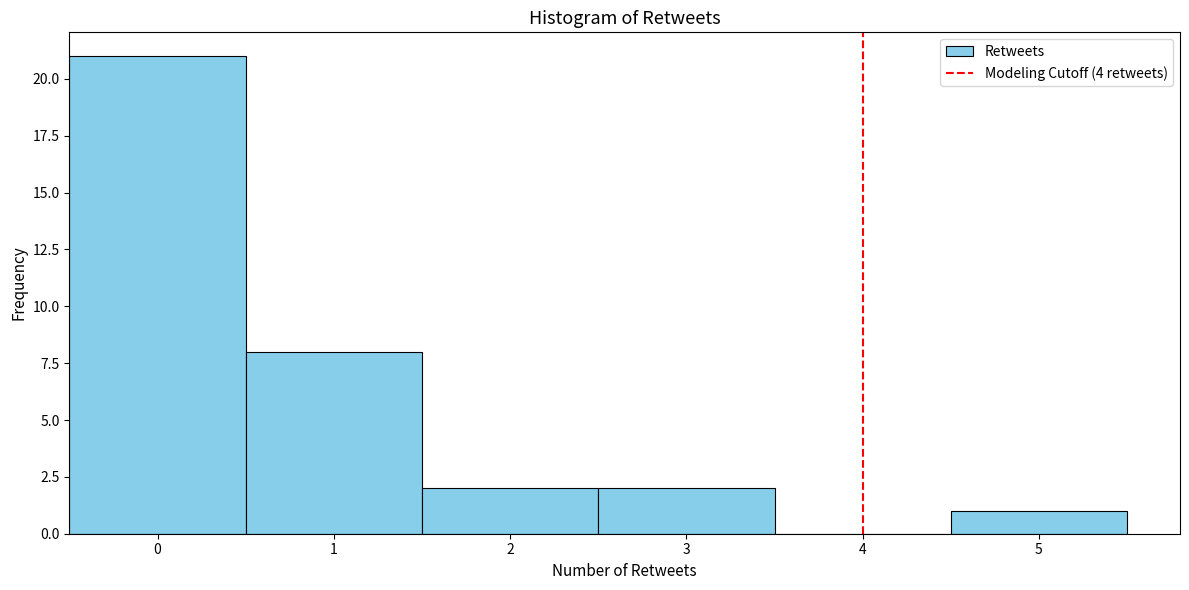

Reading left to right, transcribe this chart: for each bar, give the range it covers on the x-axis and its height. The values are not printed on the chart, so give them approximately, as read against the axis.

-0.5 to 0.5: 21
0.5 to 1.5: 8
1.5 to 2.5: 2
2.5 to 3.5: 2
3.5 to 4.5: 0
4.5 to 5.5: 1